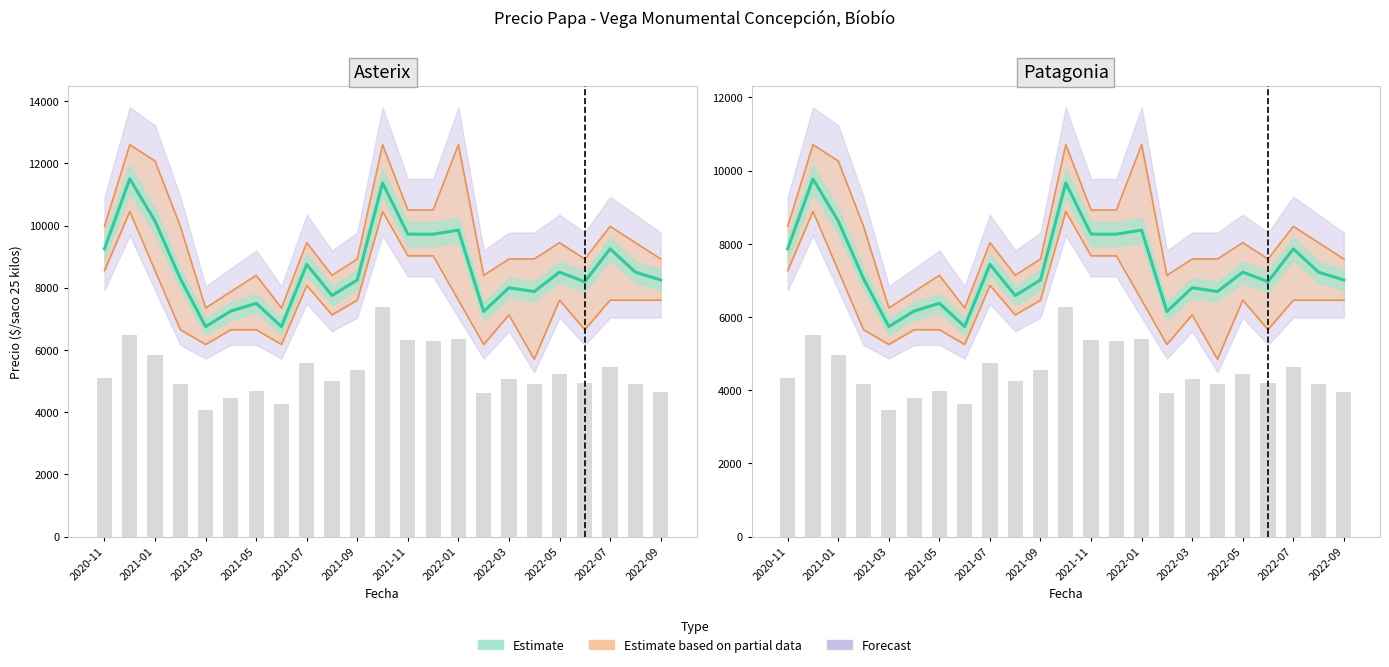

How many data points does each series have?

23